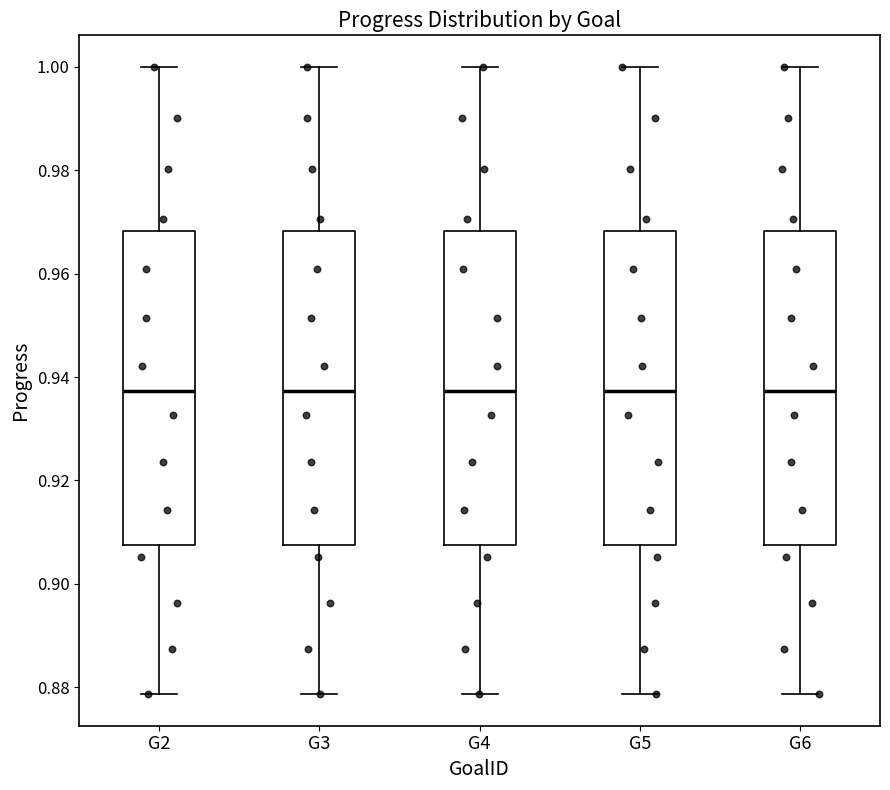

Reading left to right, read every box against the y-axis: the position of its median line, the range the box covers, and the ends of its whiskers. The values are not printed on the chart, so give them approximately, as read against the axis.

G2: median 0.938, box 0.908 to 0.968, whiskers 0.878 to 1.000
G3: median 0.938, box 0.908 to 0.968, whiskers 0.878 to 1.000
G4: median 0.938, box 0.908 to 0.968, whiskers 0.878 to 1.000
G5: median 0.938, box 0.908 to 0.968, whiskers 0.878 to 1.000
G6: median 0.938, box 0.908 to 0.968, whiskers 0.878 to 1.000